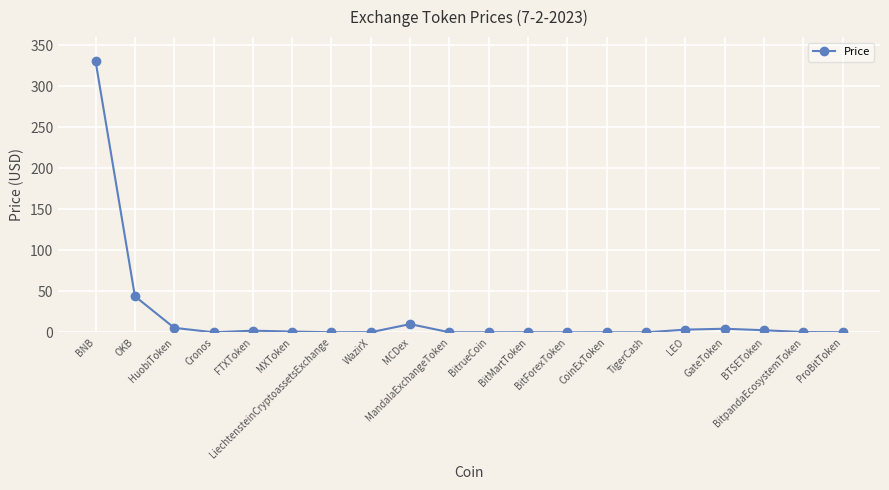

What is the value of the 20th point from the left?

0.1